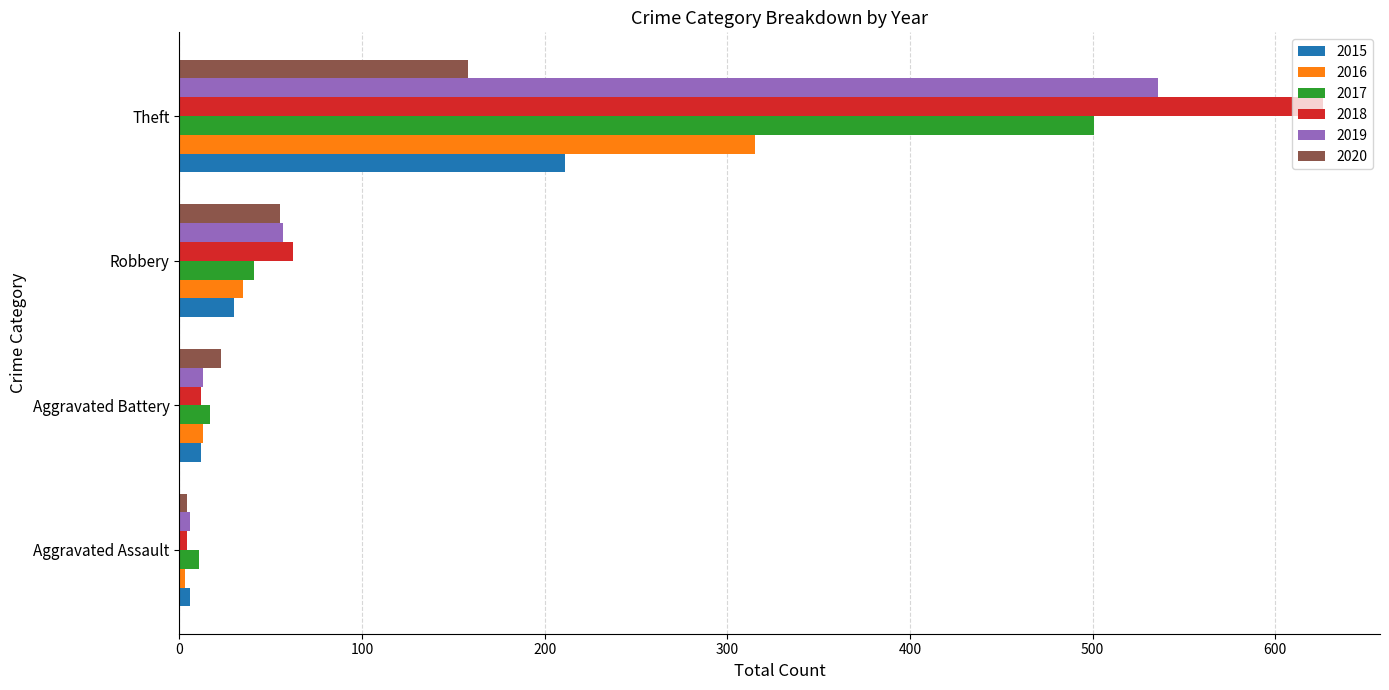

What is the difference between the second highest and second lowest values in the 2015 series?

18